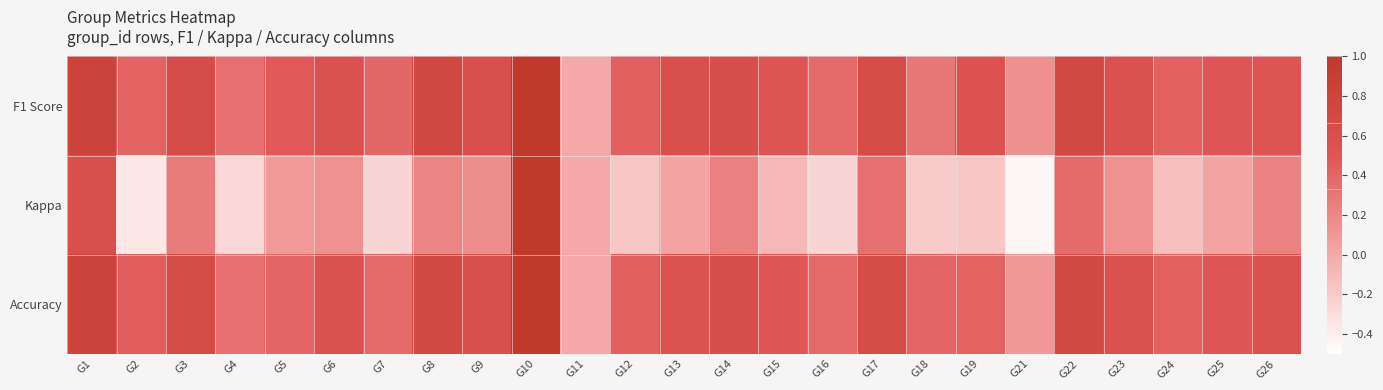

List the series in order of their peak value, lowest first.

F1 Score, Kappa, Accuracy